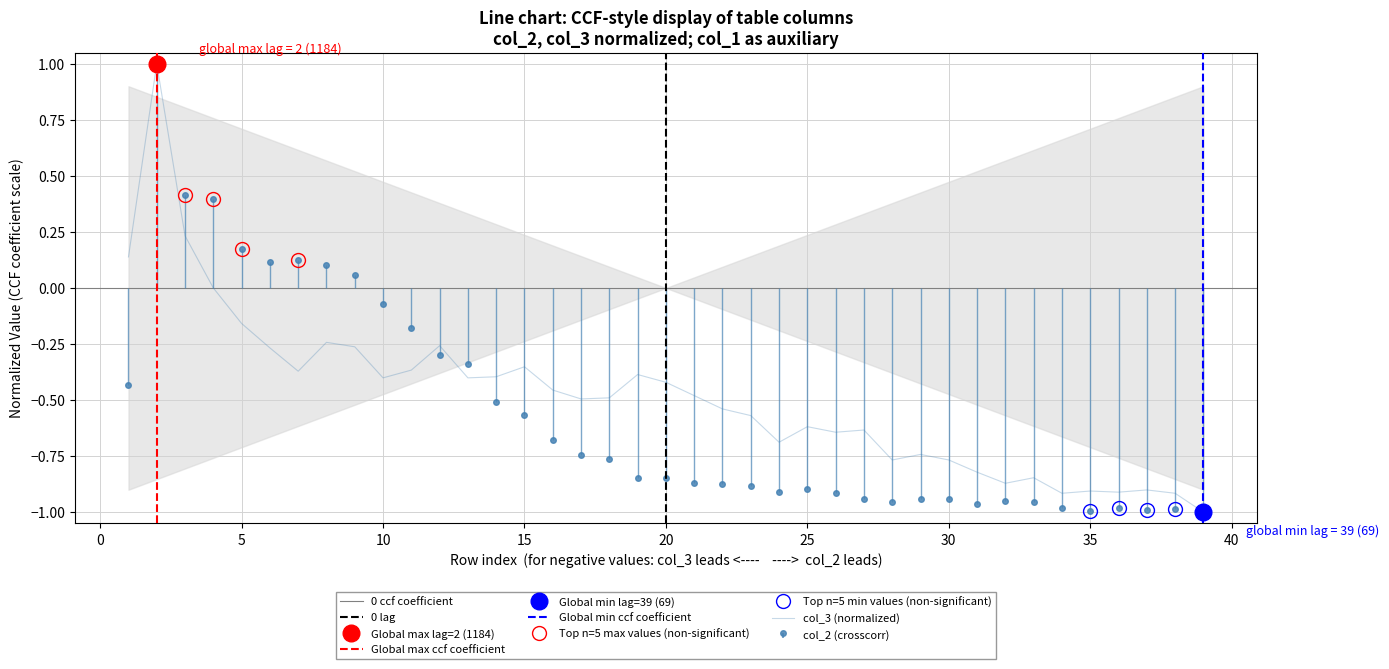

Which category has the lowest value in the col_3 series?

39